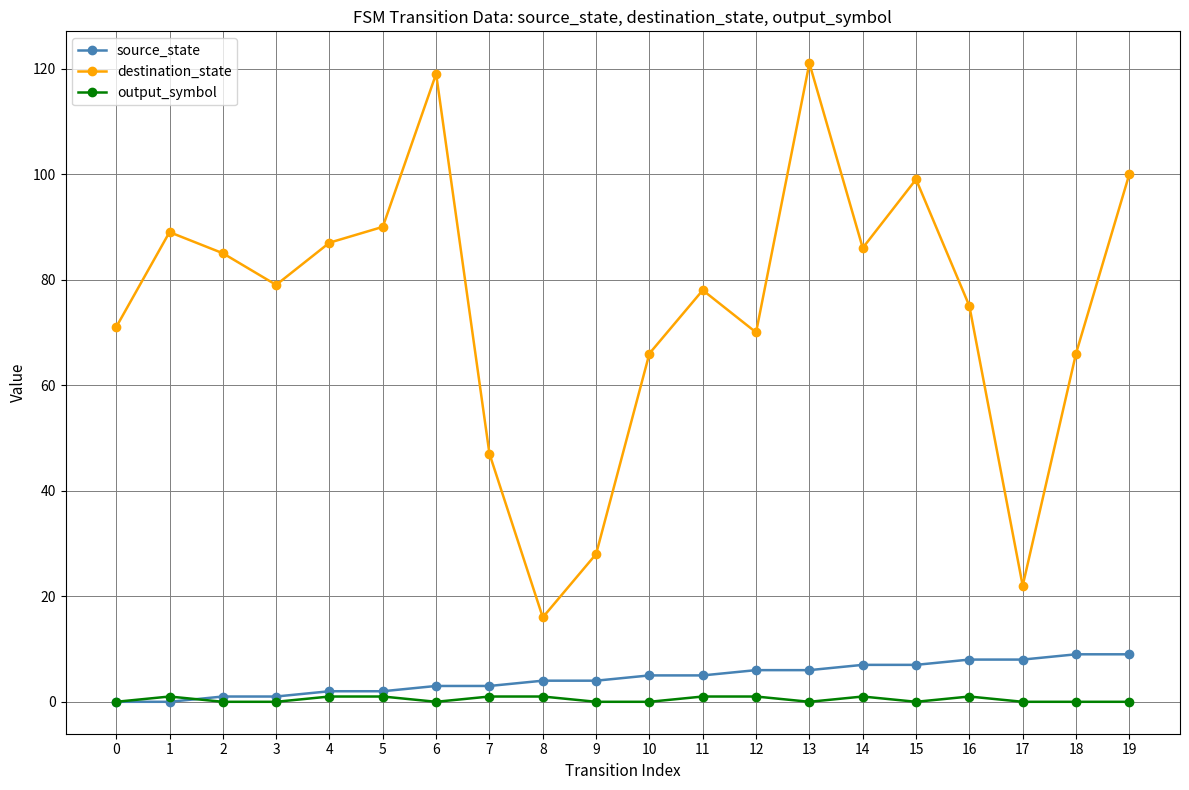

Is the value of source_state at 3 greater than the value of destination_state at 1?

No